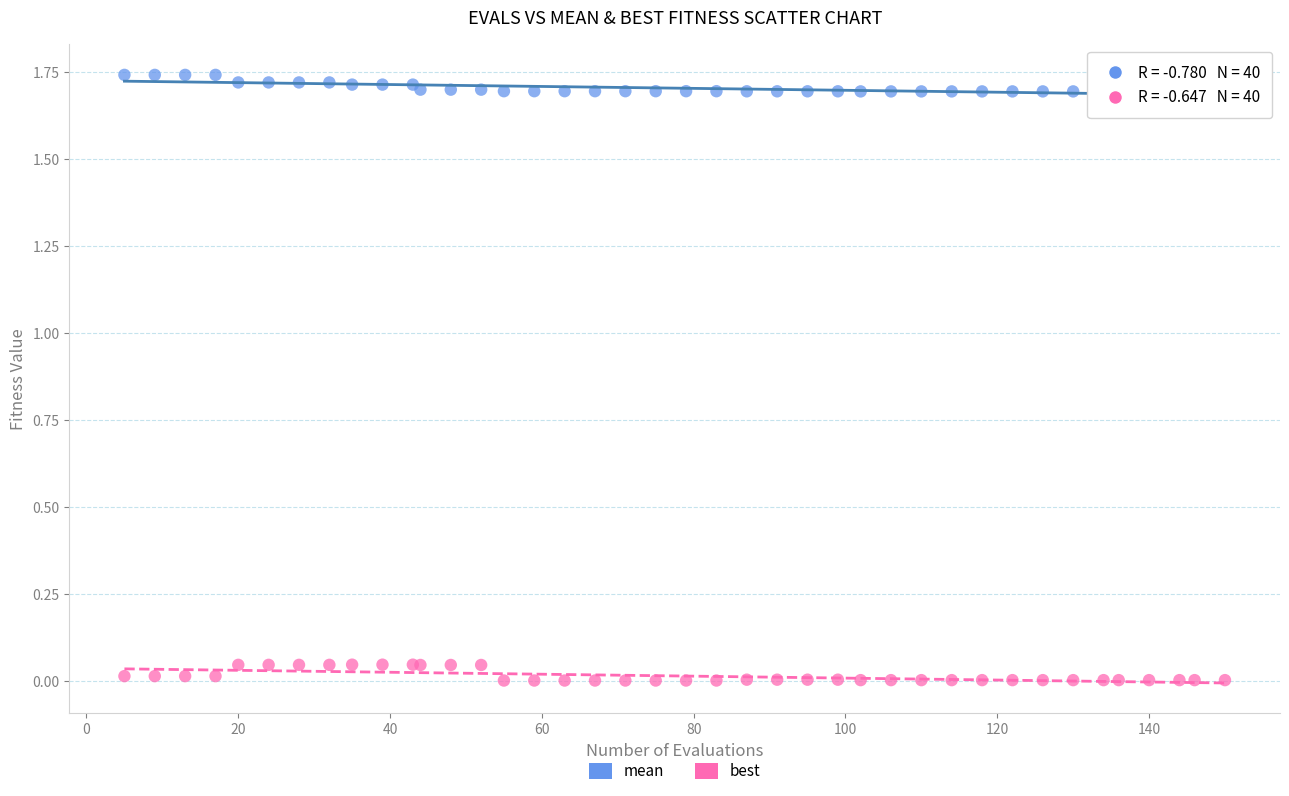

What is the X range (max minus min) for the scatter plot?

145.0